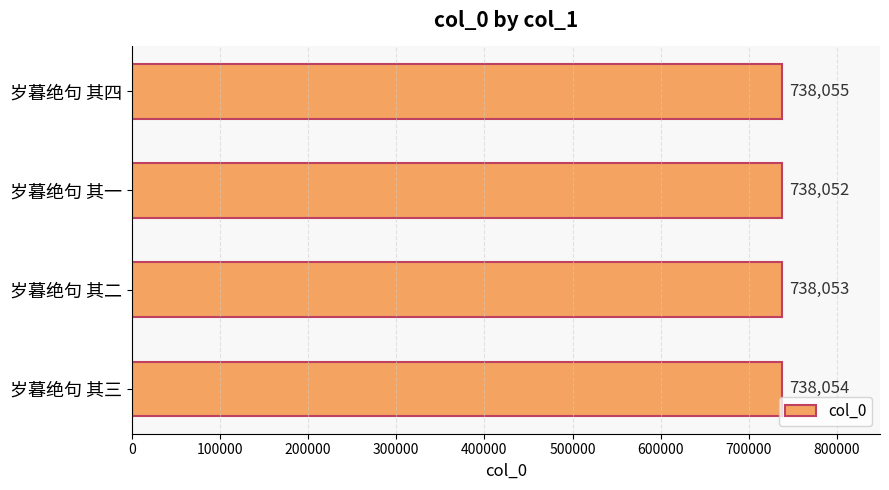

What is the sum of all values?

2952214